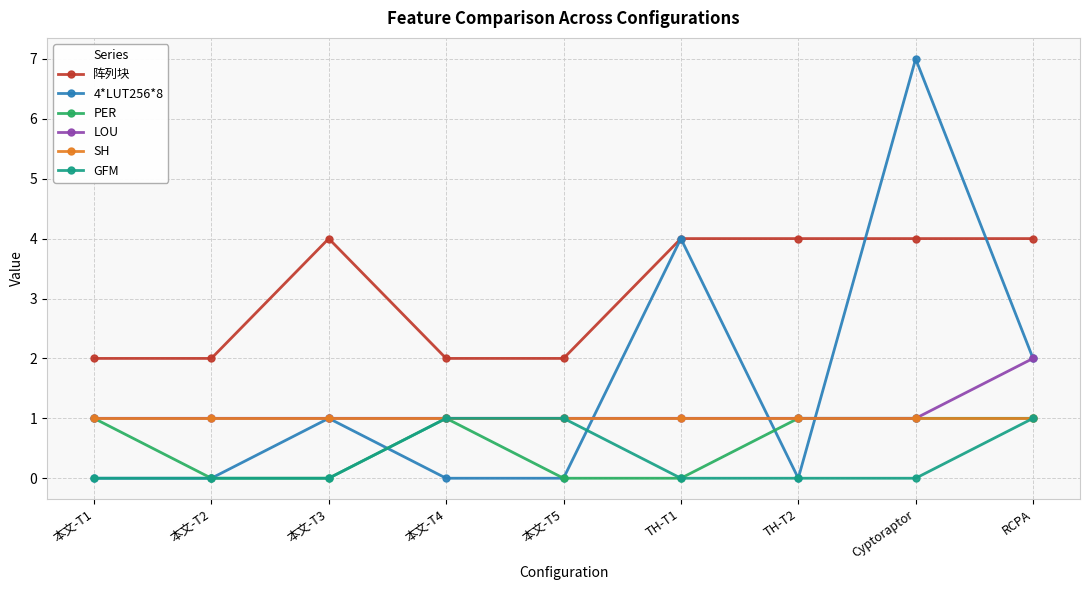

What are all the series names shown in the legend?

阵列块, 4*LUT256*8, PER, LOU, SH, GFM